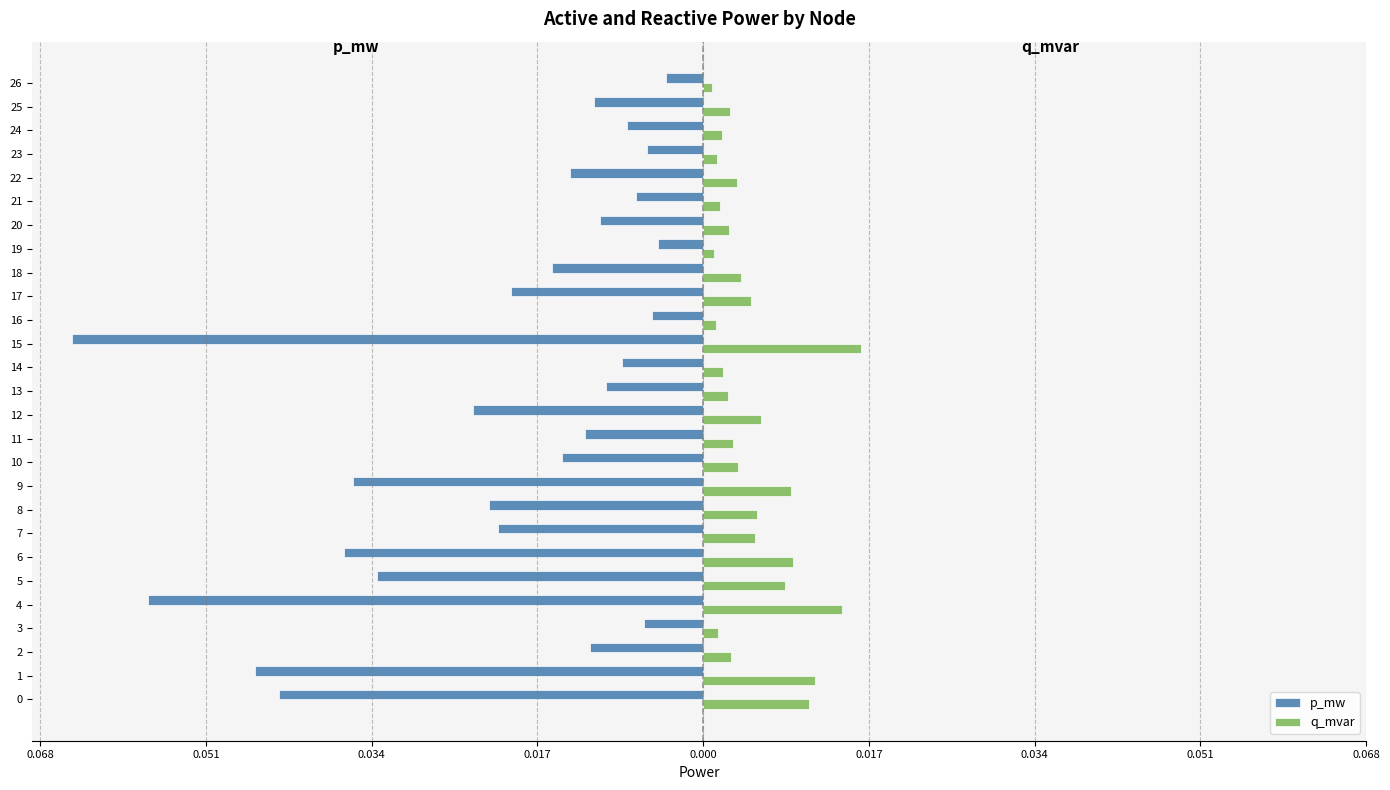

What are all the series names shown in the legend?

p_mw, q_mvar